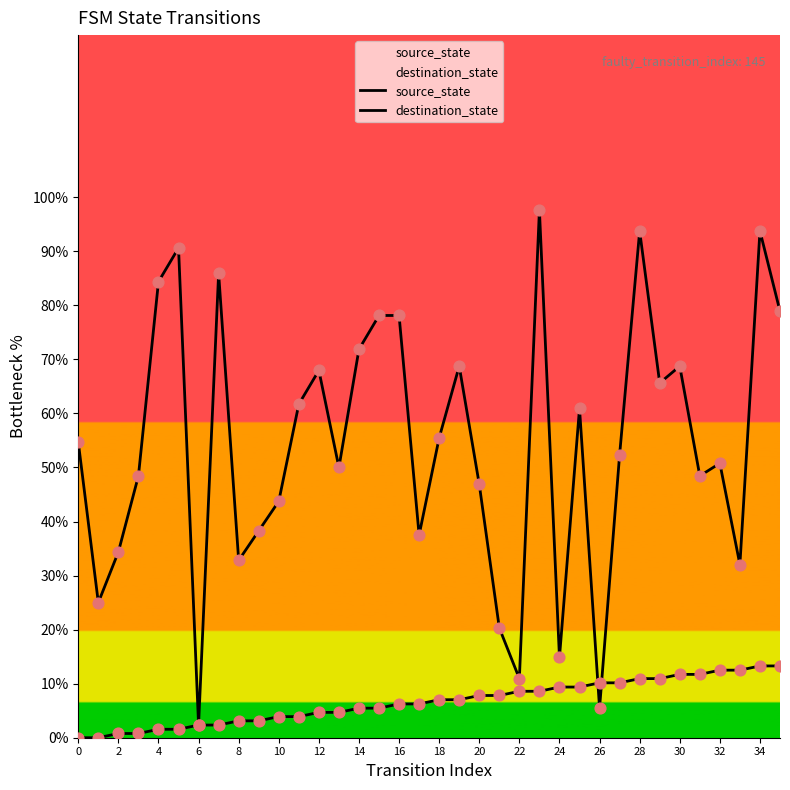

What are all the series names shown in the legend?

source_state, destination_state